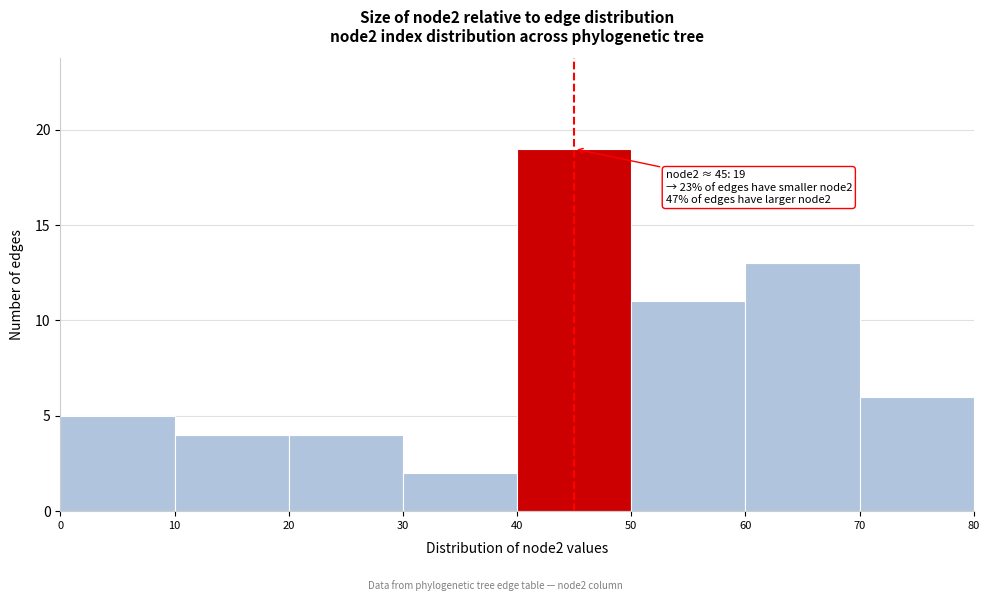

Which range on the x-axis has the tallest bar?

40 to 50